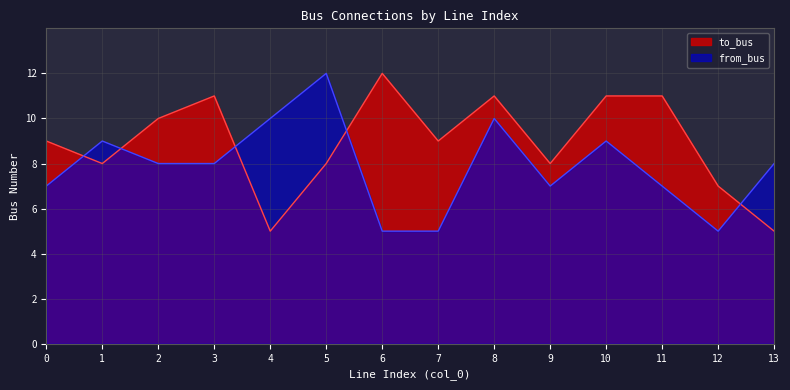

True or false: to_bus has more than 0 interior local peaks.

True